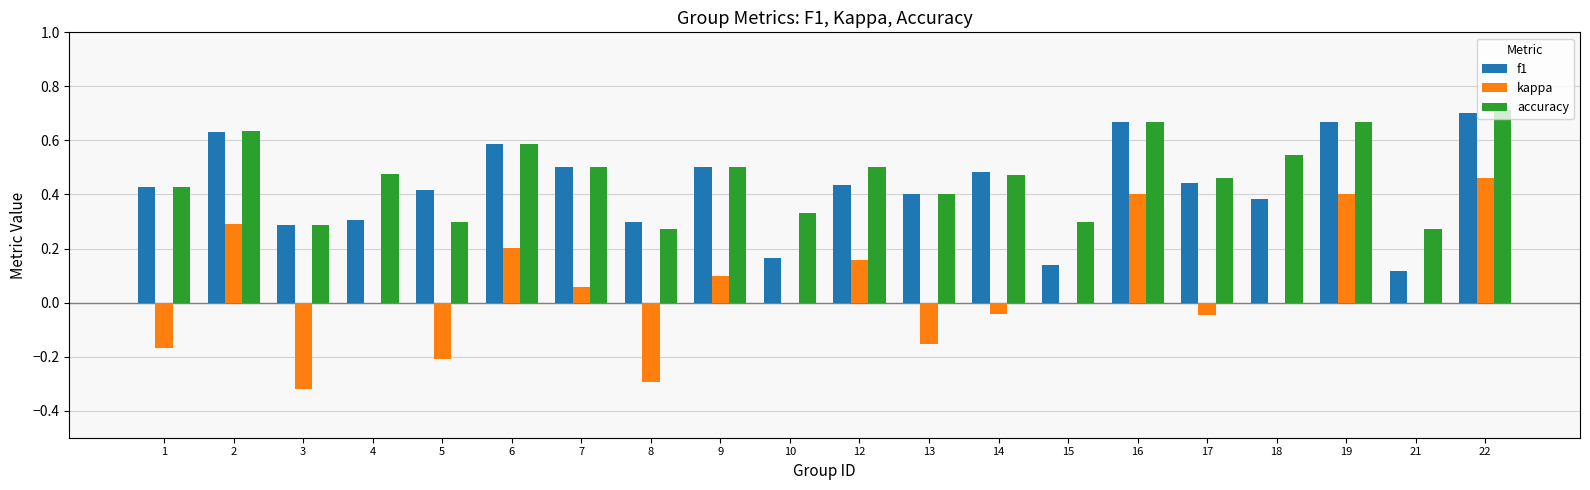

Which series changed the most between 8 and 21?

kappa